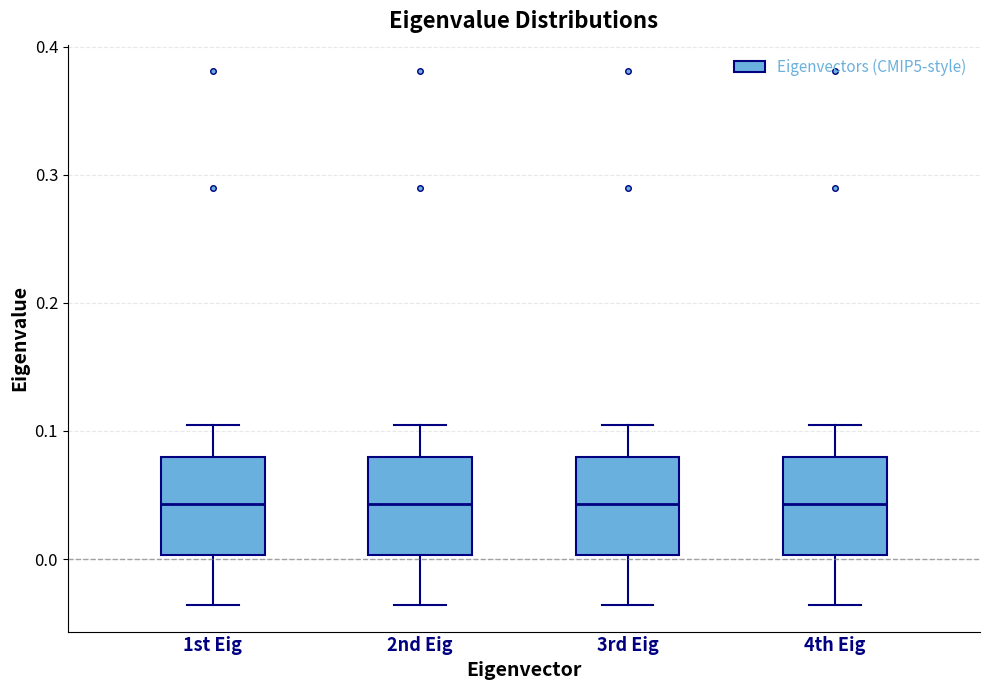

Where is the upper edge of the box for 3rd Eig on the y-axis? The values are not printed on the chart, so give them approximately, as read against the axis.

0.08